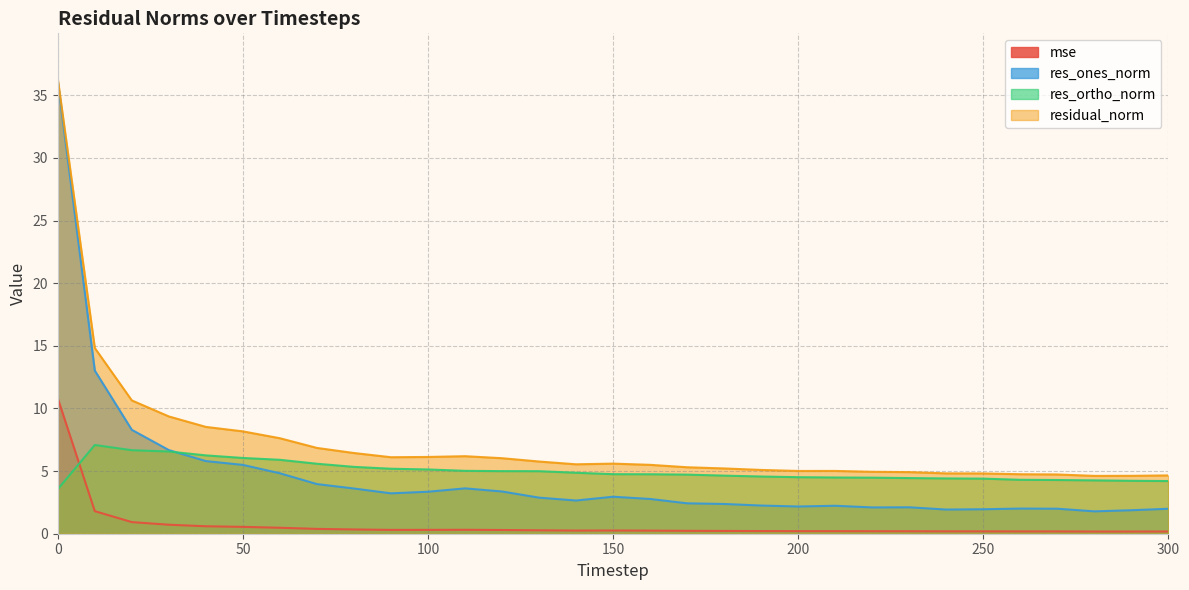

What are all the series names shown in the legend?

mse, res_ones_norm, res_ortho_norm, residual_norm